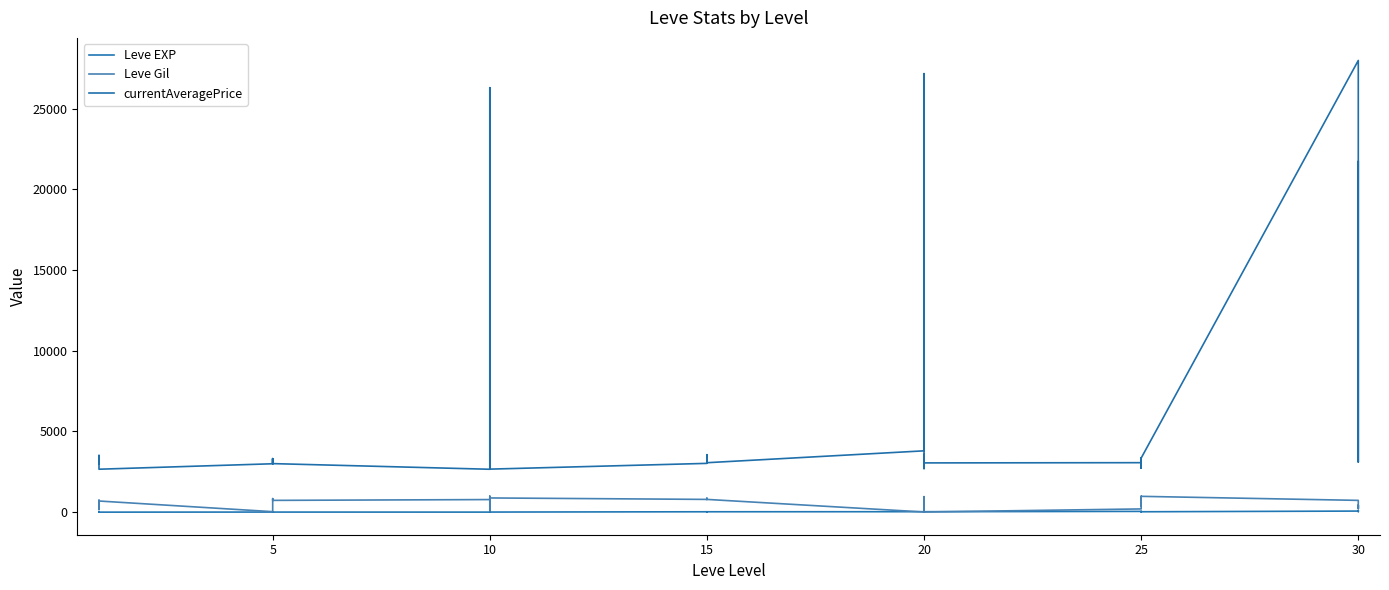

True or false: Leve EXP and currentAveragePrice cross at least once.

False